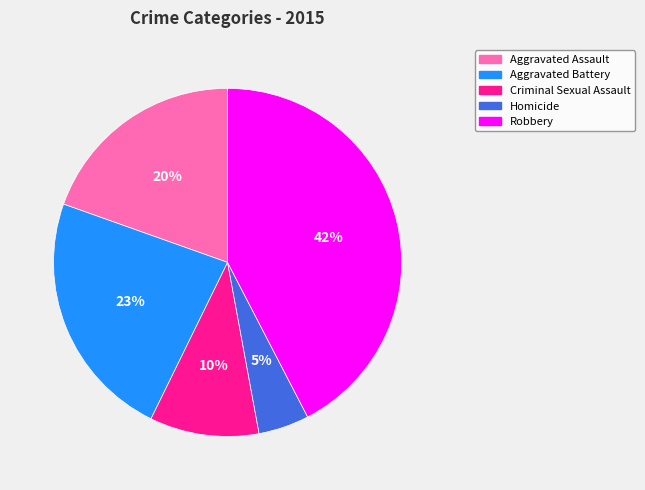

True or false: Criminal Sexual Assault accounts for 1% of the total.

False